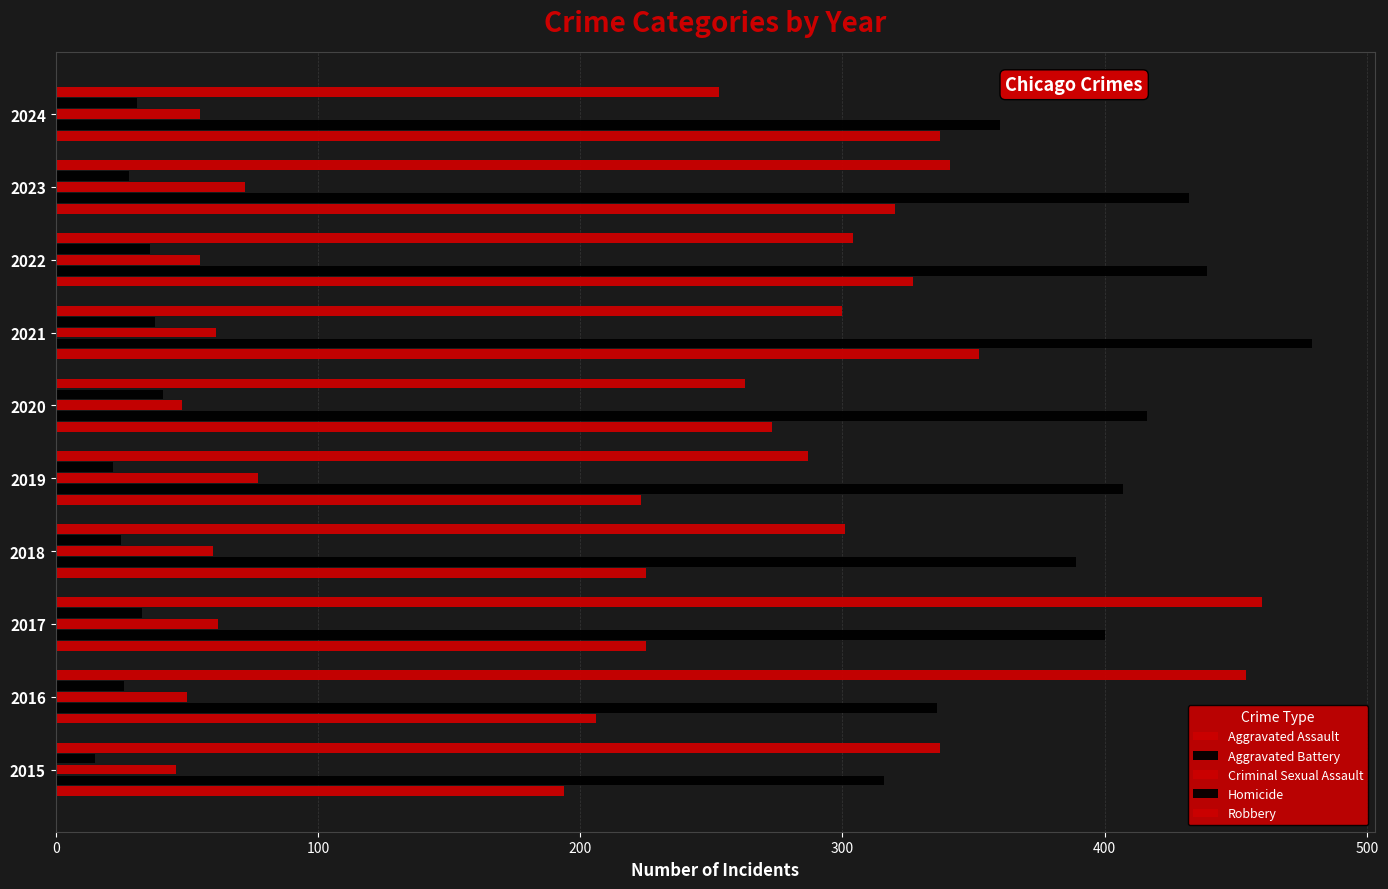

How many series are shown in this chart?

5